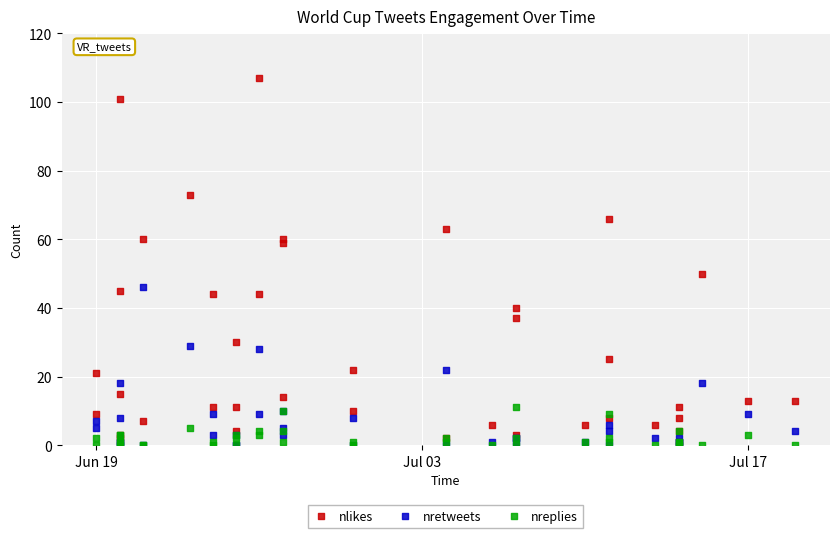

Across all series, what Y value is closest to 53?

50